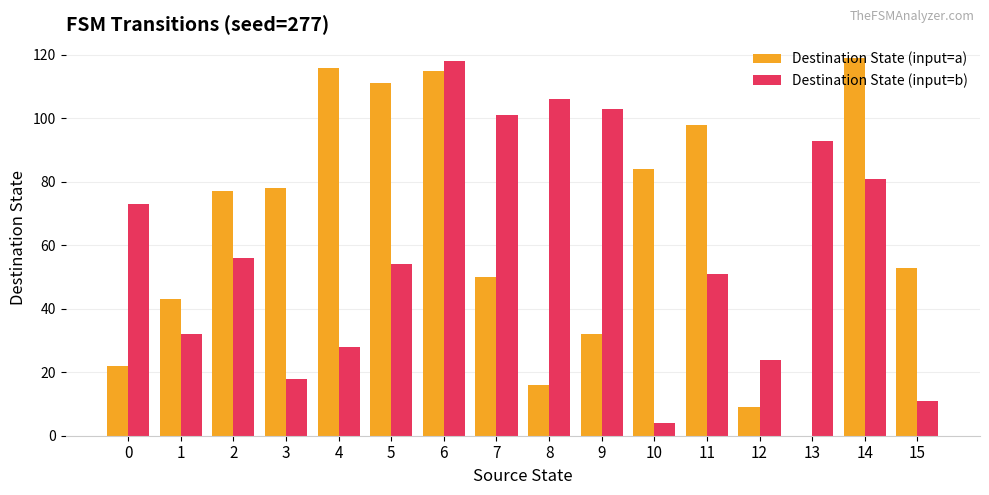

Is the value of Destination State (input=a) at 2 greater than the value of Destination State (input=b) at 4?

Yes